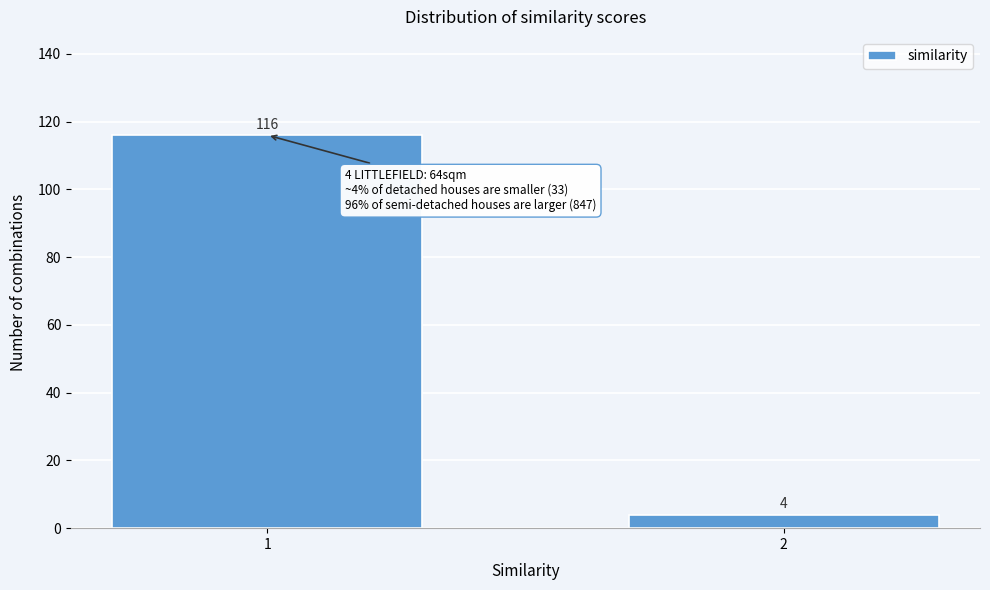

Reading left to right, list all the values displayed in this chart.

116	4